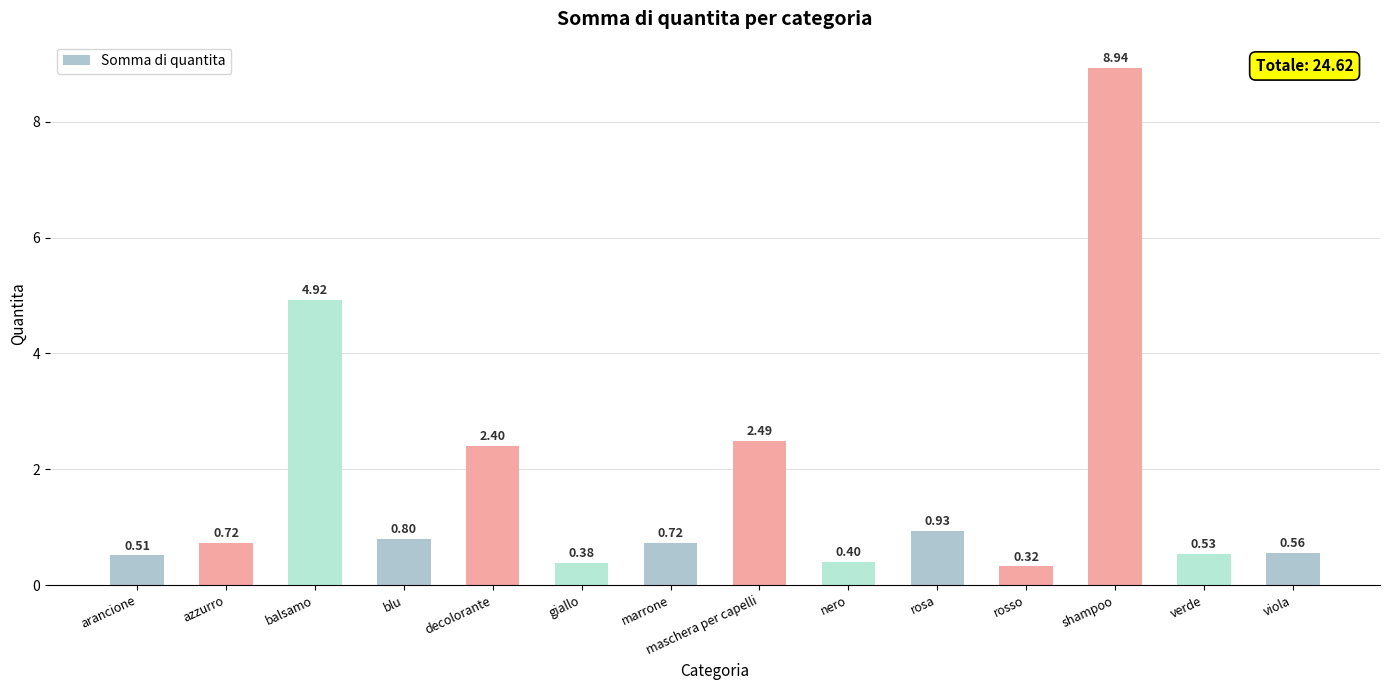

What is the difference between the maximum and minimum values?

8.6